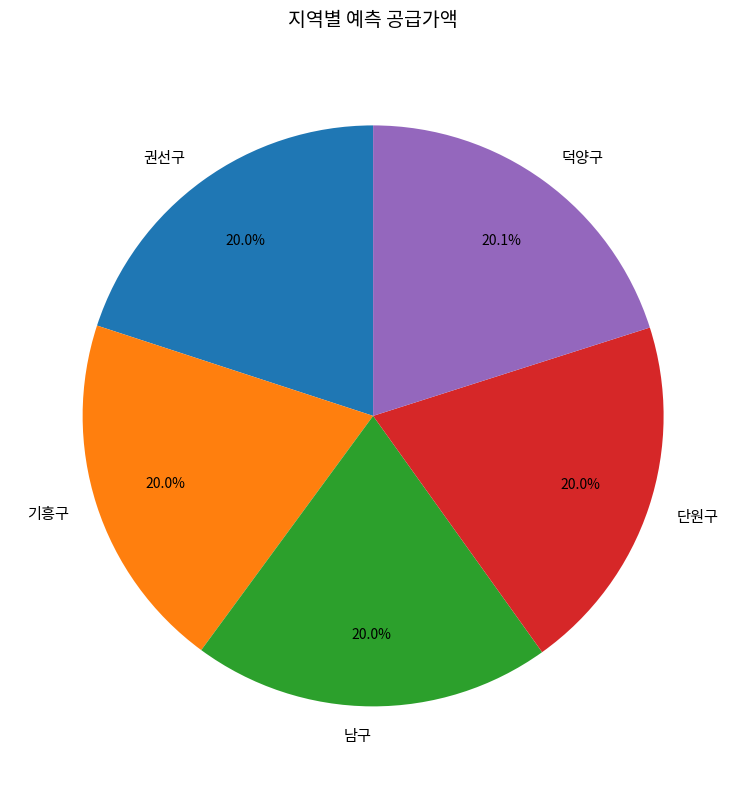

How much of the chart is everything except 기흥구?

80.0%